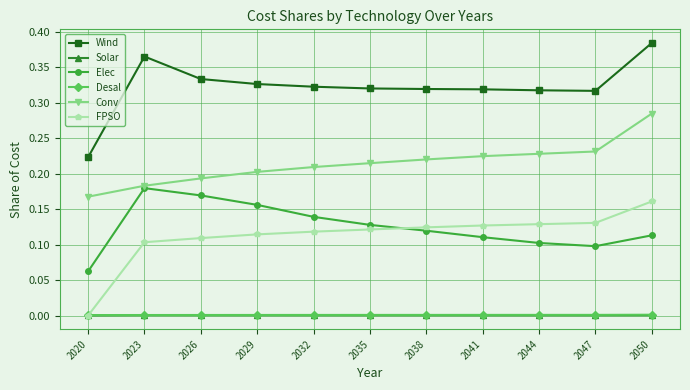

At which label does Wind reach its peak?

2050